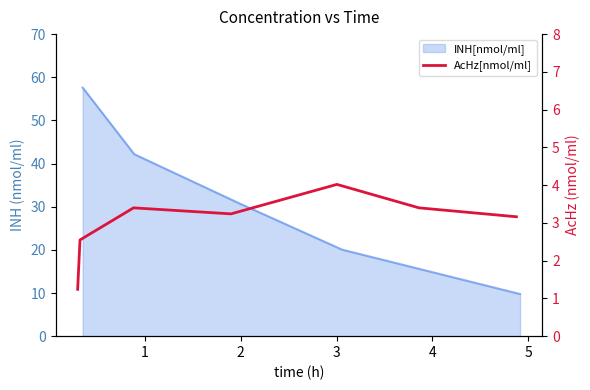

Reading right to left, transcribe all the data shown in this chart.

3.2	3.4	4.0	3.2	3.4	2.5	1.2